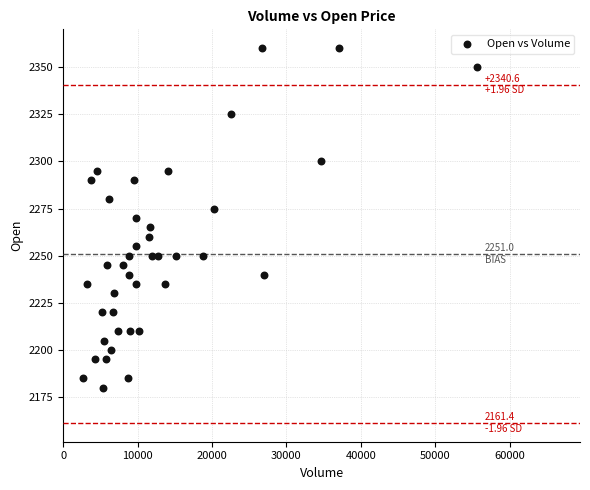

What is the range of Y values (max minus min)?

180